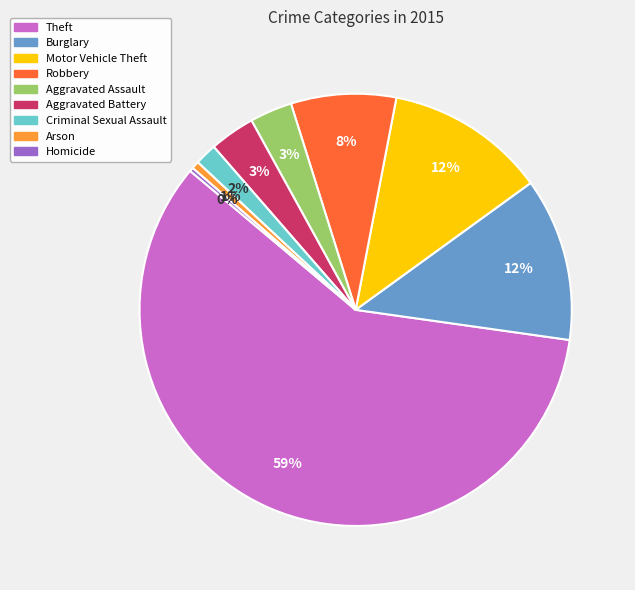

What is the largest slice in the pie chart?

Theft